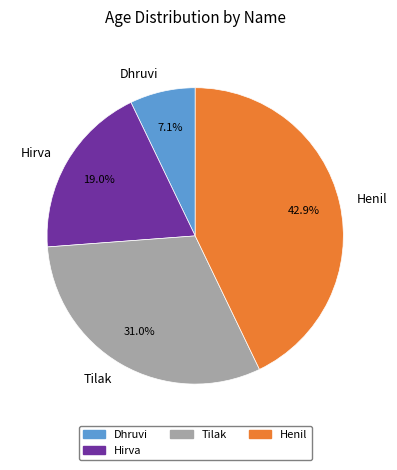

To the nearest percent, what percentage of the pie is Dhruvi?

7%